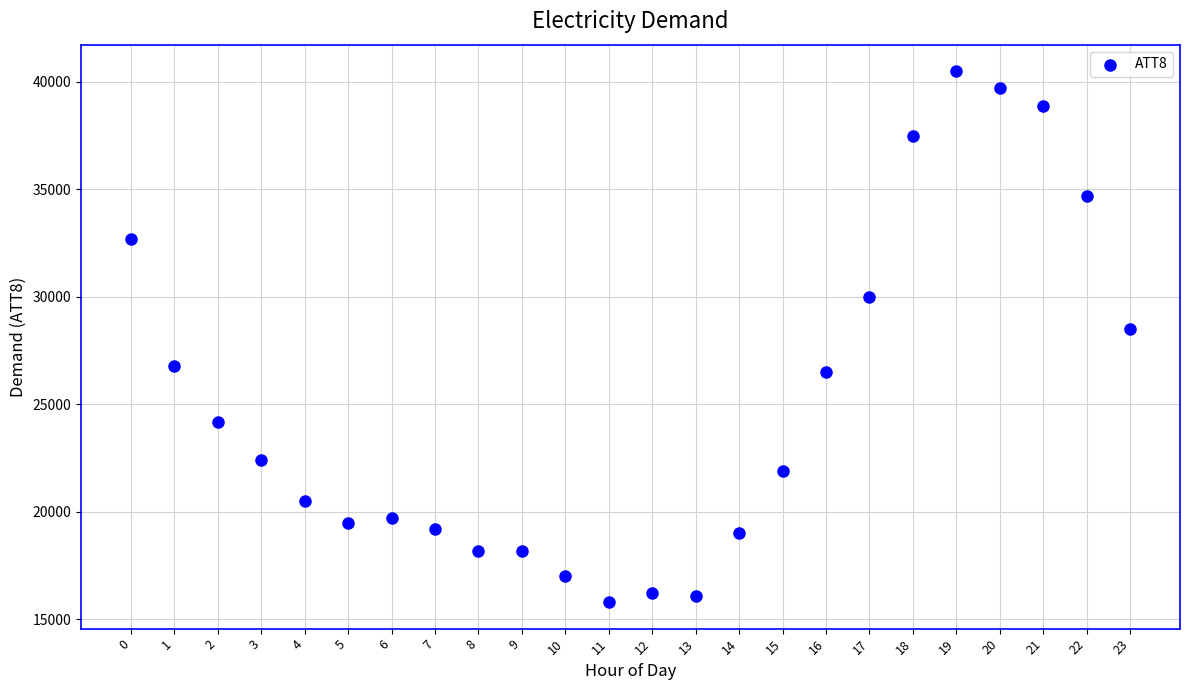

What is the range of Y values (max minus min)?

24700